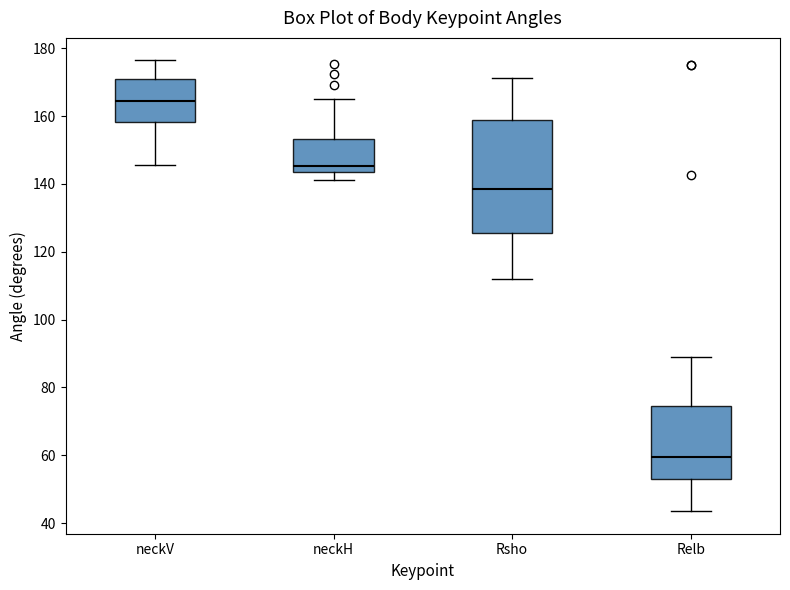

Comparing the boxes themselves (not the whiskers), which one is the tallest?

Rsho